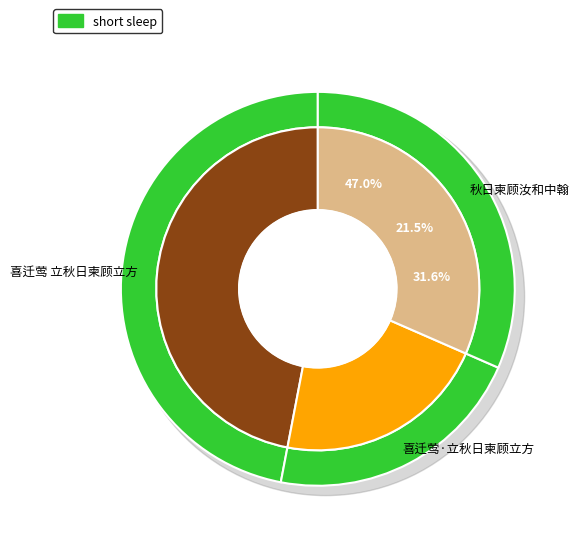

Between 喜迁莺 立秋日柬顾立方 and 喜迁莺·立秋日柬顾立方, which is larger?

喜迁莺 立秋日柬顾立方